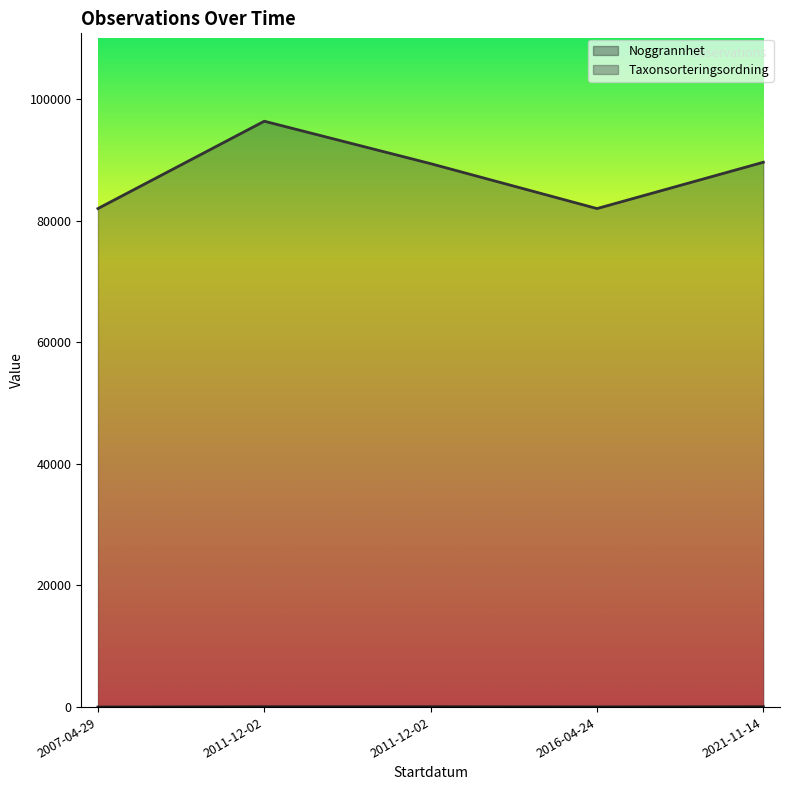

How many lines are shown in the chart?

2